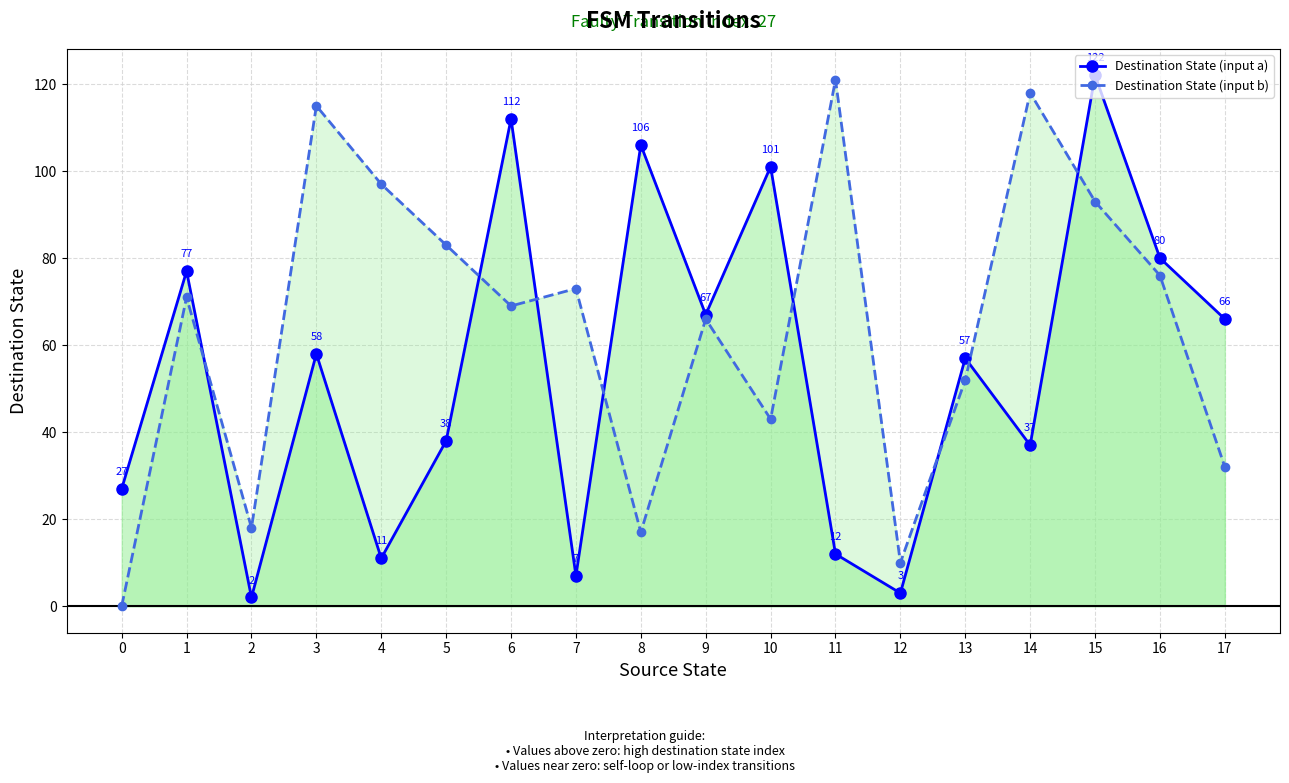

How many categories are shown in the chart?

18